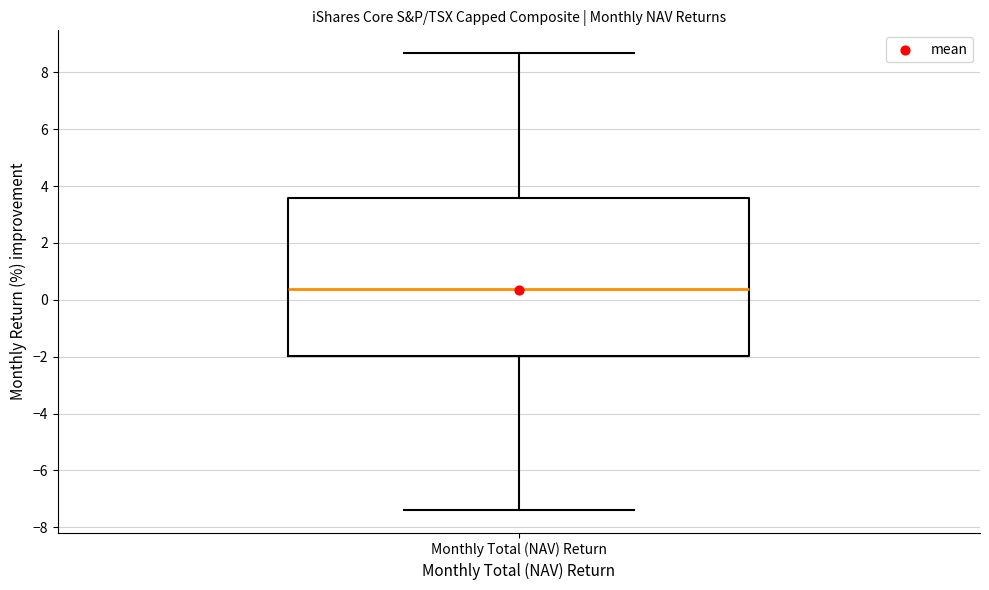

Where is the upper edge of the box for Monthly Total (NAV) Return on the y-axis? The values are not printed on the chart, so give them approximately, as read against the axis.

3.6